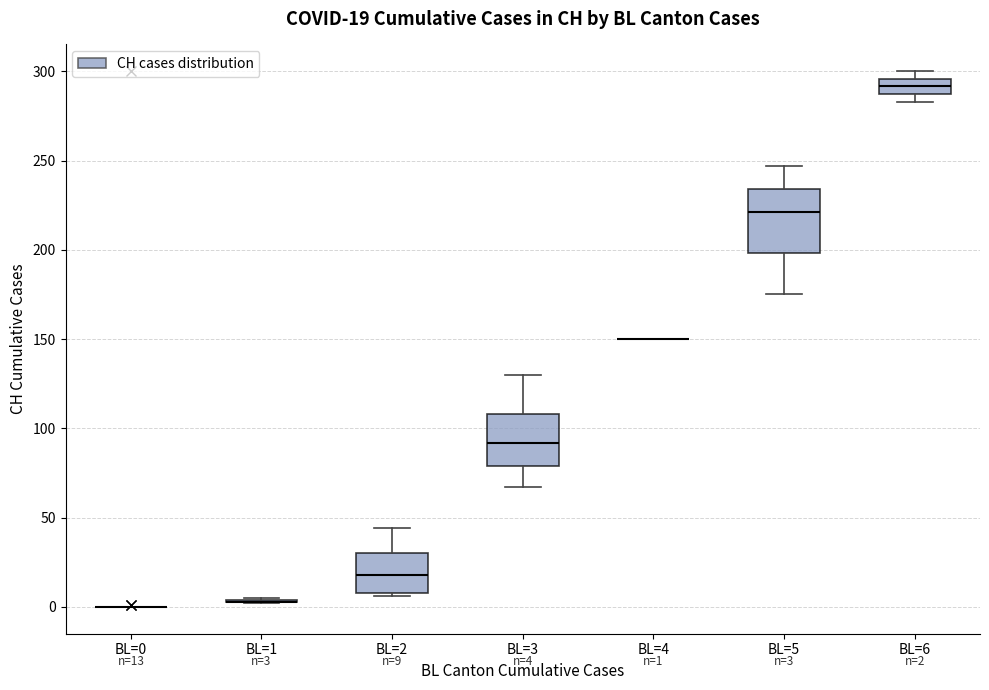

Comparing the boxes themselves (not the whiskers), which one is the tallest?

BL=5